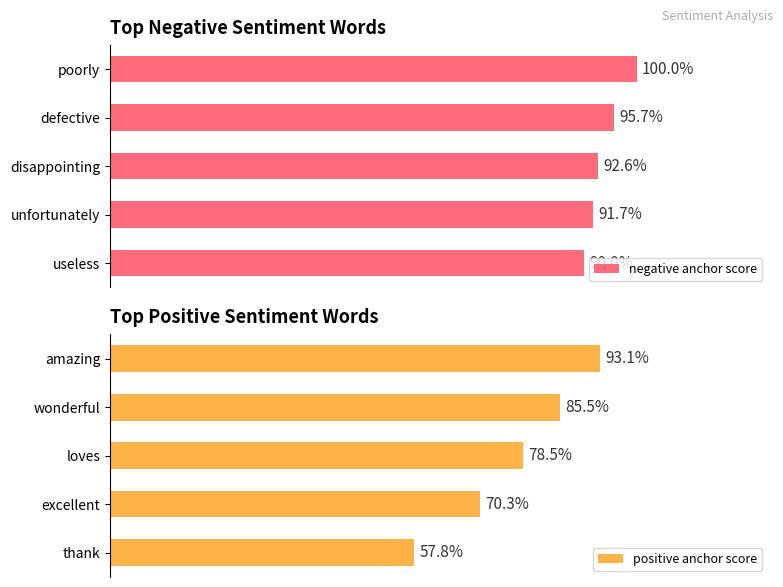

What is the value of the negative anchor score bar at the 3rd from the left?

0.9